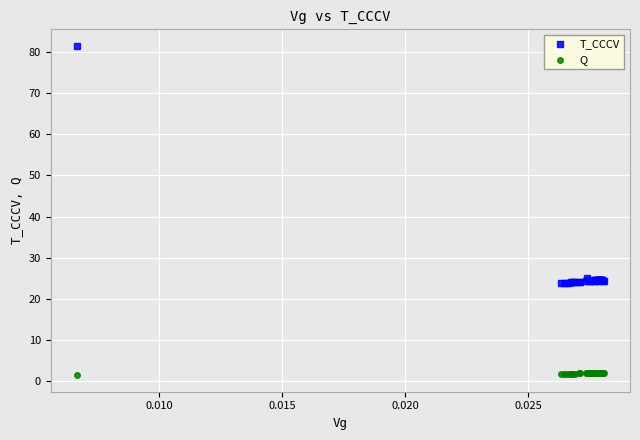

Which series reaches the minimum Y coordinate?

Q